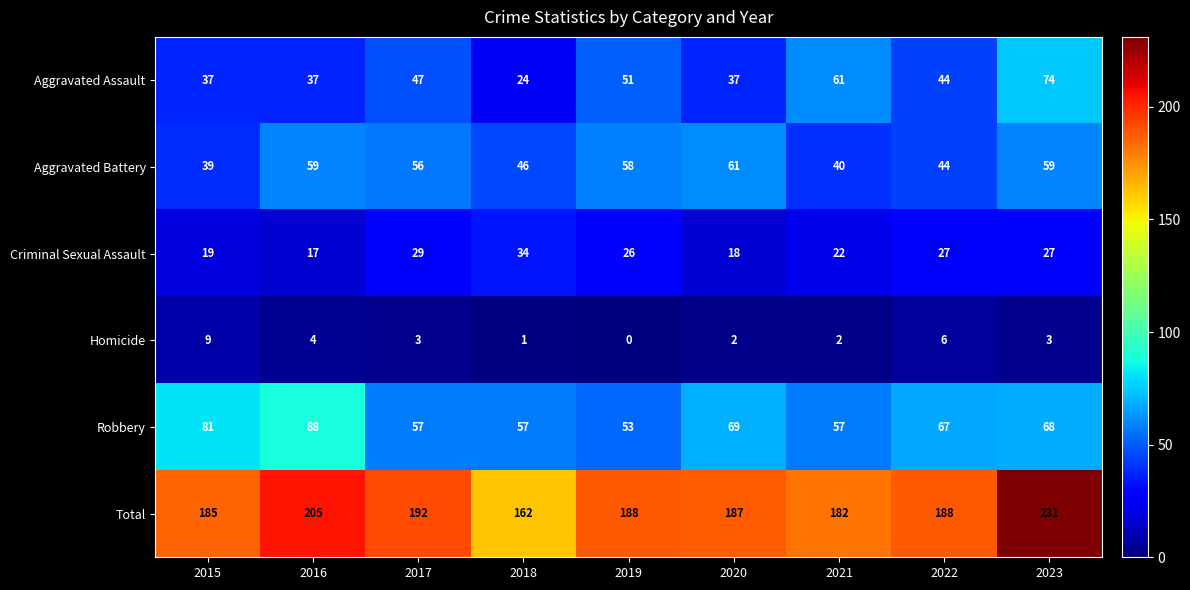

What is the sum of all Aggravated Battery values?

462